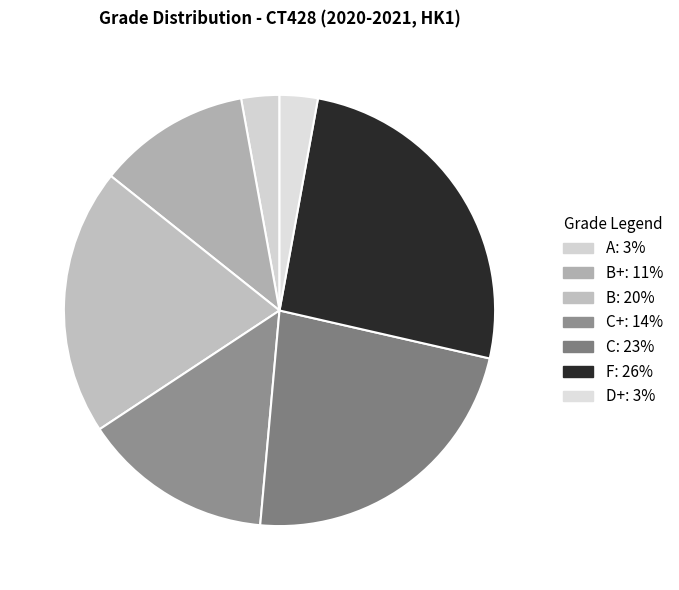

Which category has the smallest portion of the pie?

A